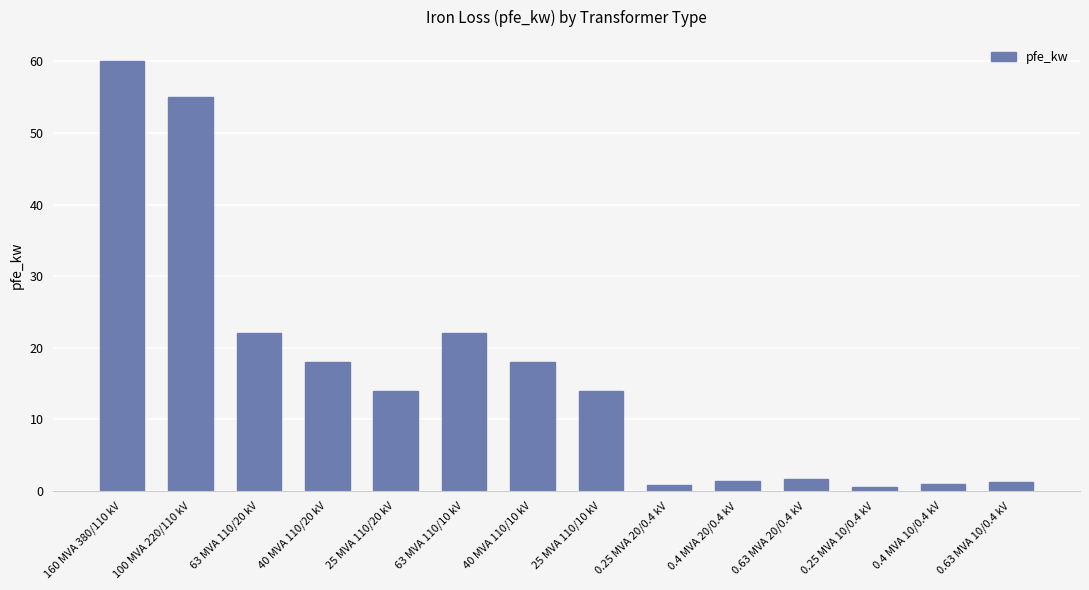

What is the difference between the values at 0.63 MVA 10/0.4 kV and 63 MVA 110/20 kV?

20.8